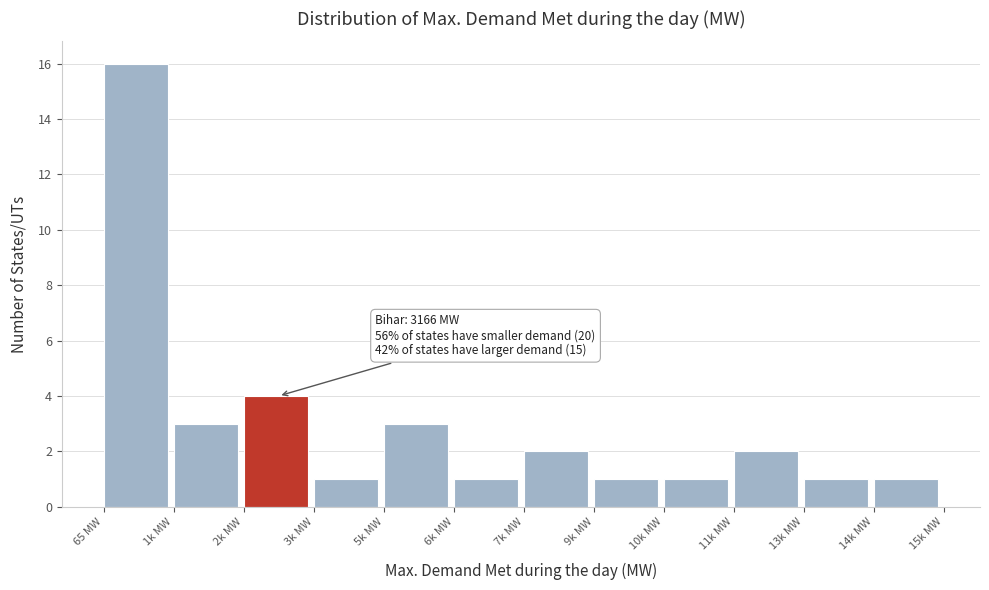

Reading left to right, extract all data points from this chart.

16	3	4	1	3	1	2	1	1	2	1	1